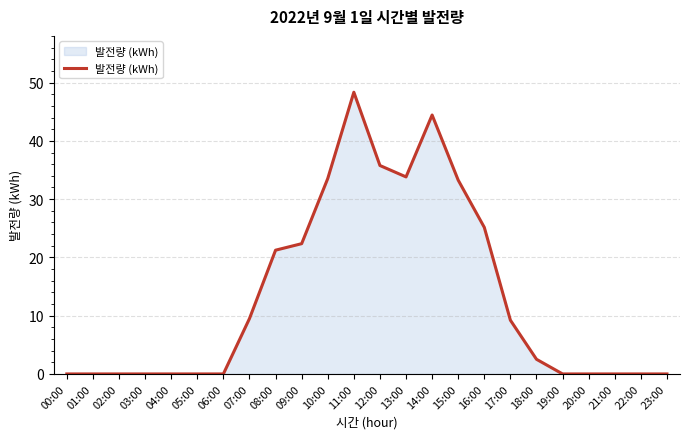

Which has a higher value, 10:00 or 06:00?

10:00